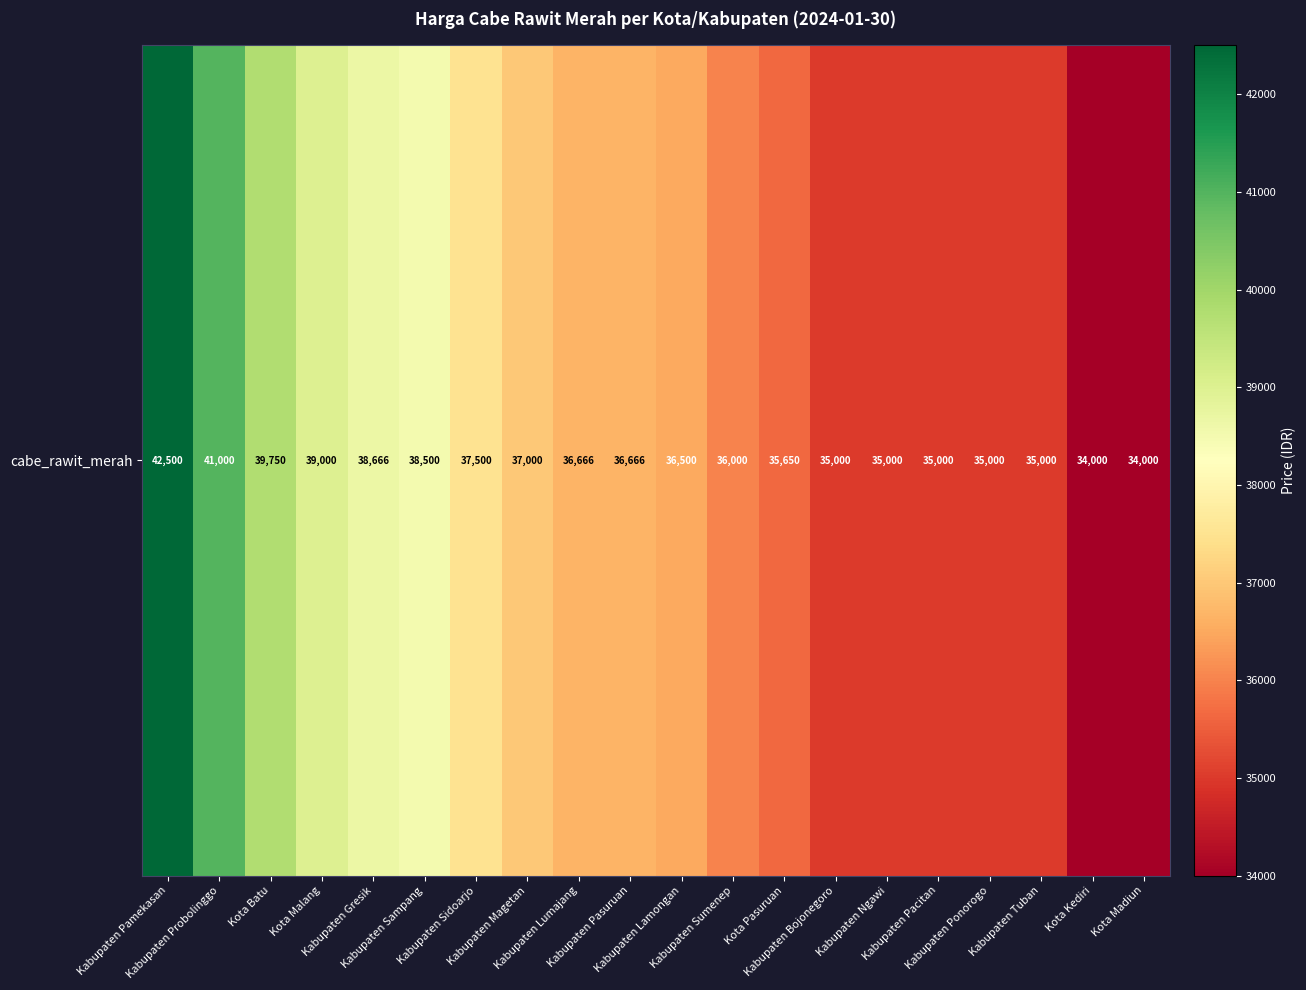

List the labels in order of value, largest first.

Kabupaten Pamekasan, Kabupaten Probolinggo, Kota Batu, Kota Malang, Kabupaten Gresik, Kabupaten Sampang, Kabupaten Sidoarjo, Kabupaten Magetan, Kabupaten Lumajang, Kabupaten Pasuruan, Kabupaten Lamongan, Kabupaten Sumenep, Kota Pasuruan, Kabupaten Bojonegoro, Kabupaten Ngawi, Kabupaten Pacitan, Kabupaten Ponorogo, Kabupaten Tuban, Kota Kediri, Kota Madiun